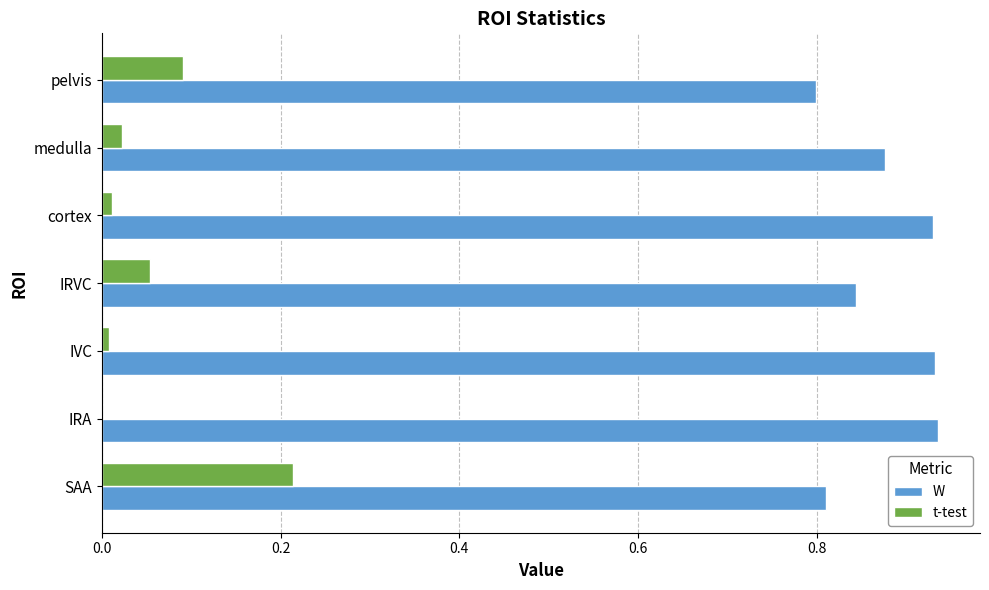

What is the sum of the W values at pelvis and IRVC?

1.6